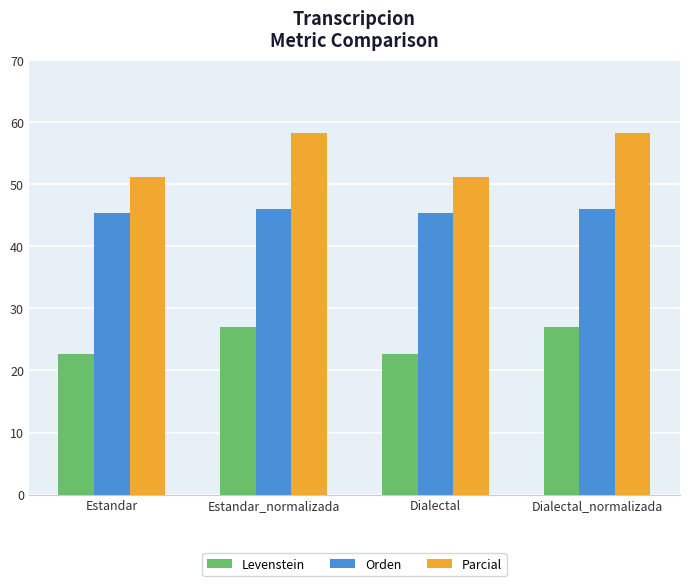

Reading left to right, transcribe all the data shown in this chart.

Levenstein: Estandar=22.6	Estandar_normalizada=27.1	Dialectal=22.6	Dialectal_normalizada=27.1
Orden: Estandar=45.4	Estandar_normalizada=46.0	Dialectal=45.4	Dialectal_normalizada=46.0
Parcial: Estandar=51.2	Estandar_normalizada=58.3	Dialectal=51.2	Dialectal_normalizada=58.3